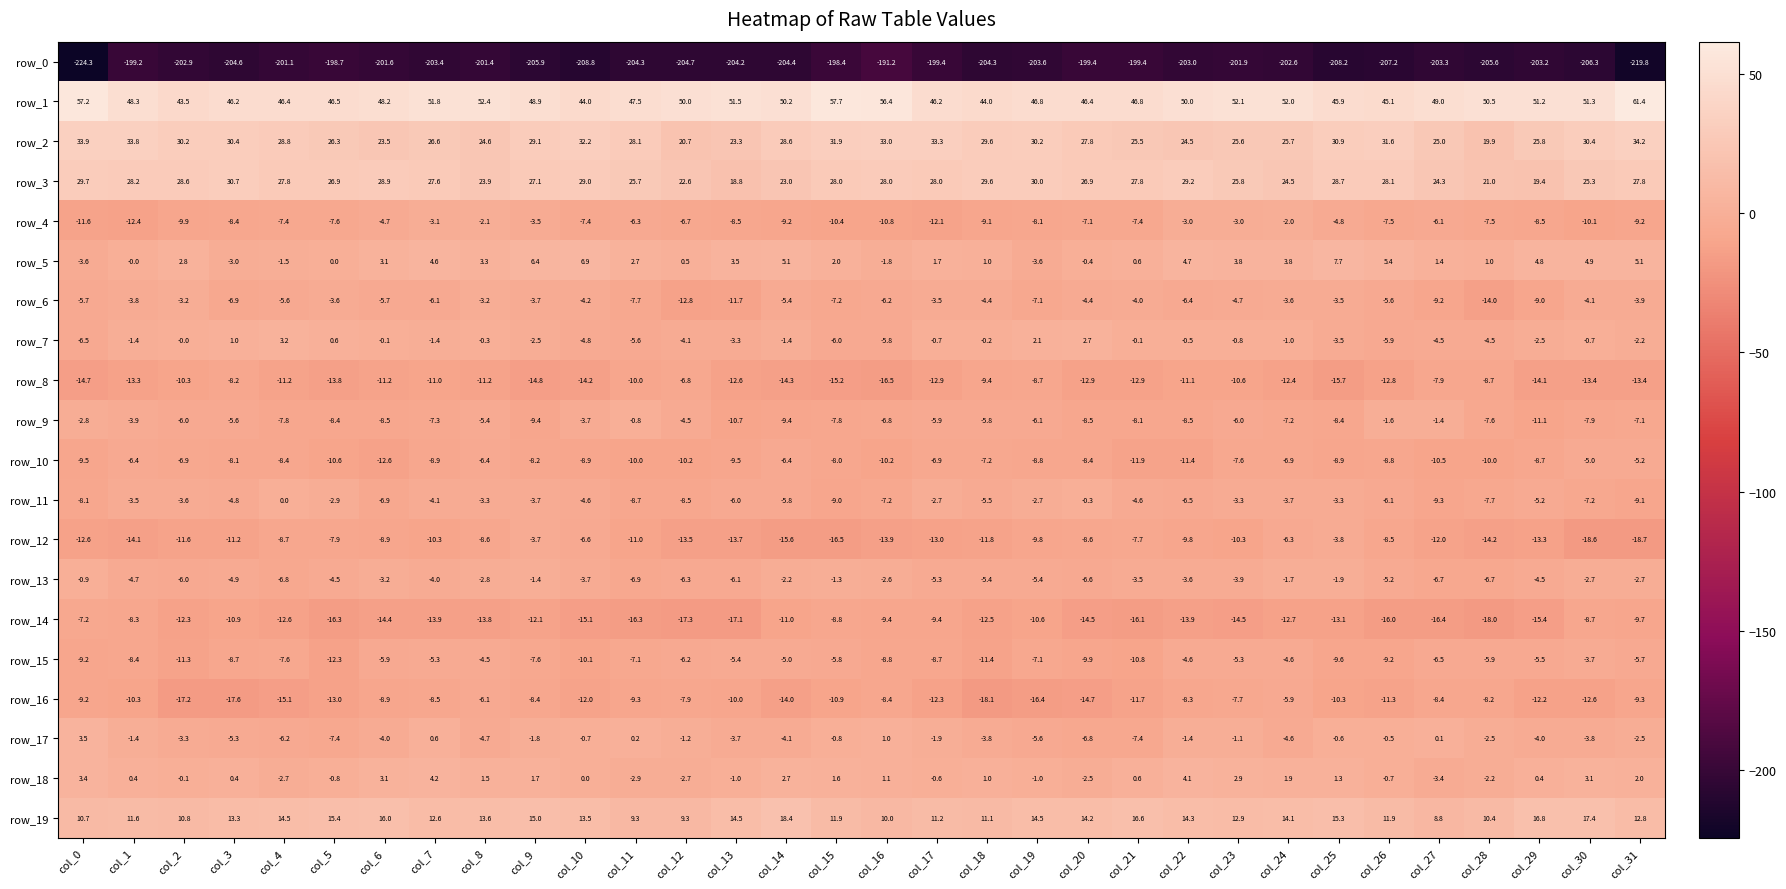

How many data points in row_4 are less than -7?

21